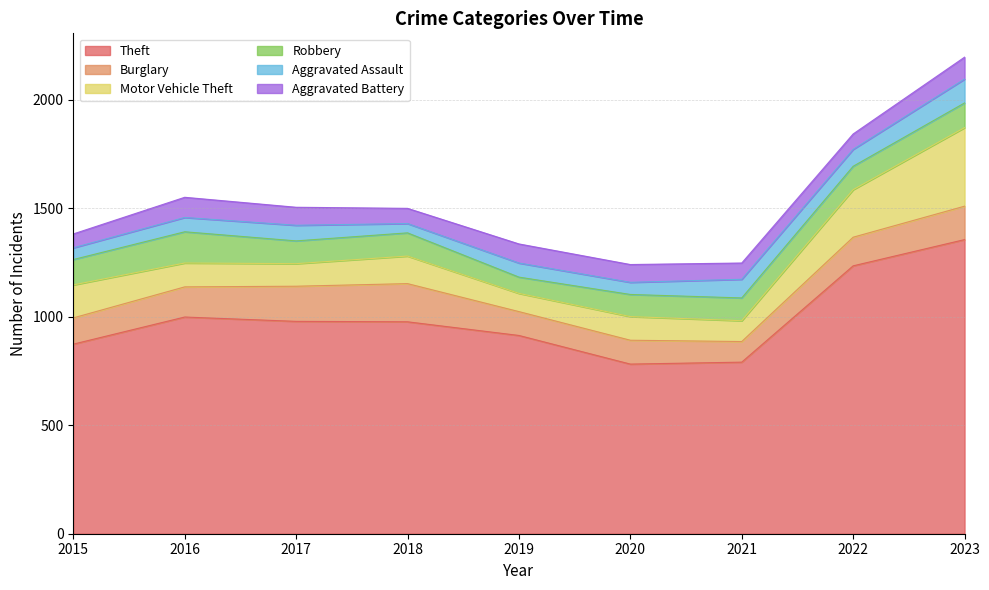

At how many categories does at least one series exceed 67?

9